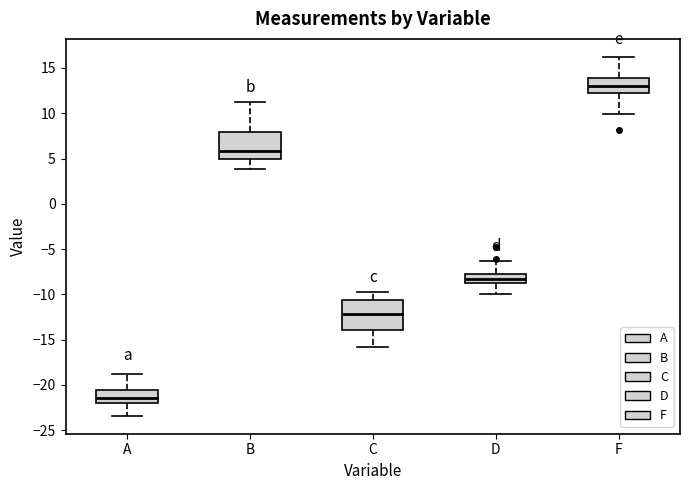

Which box has the lowest median line?

A